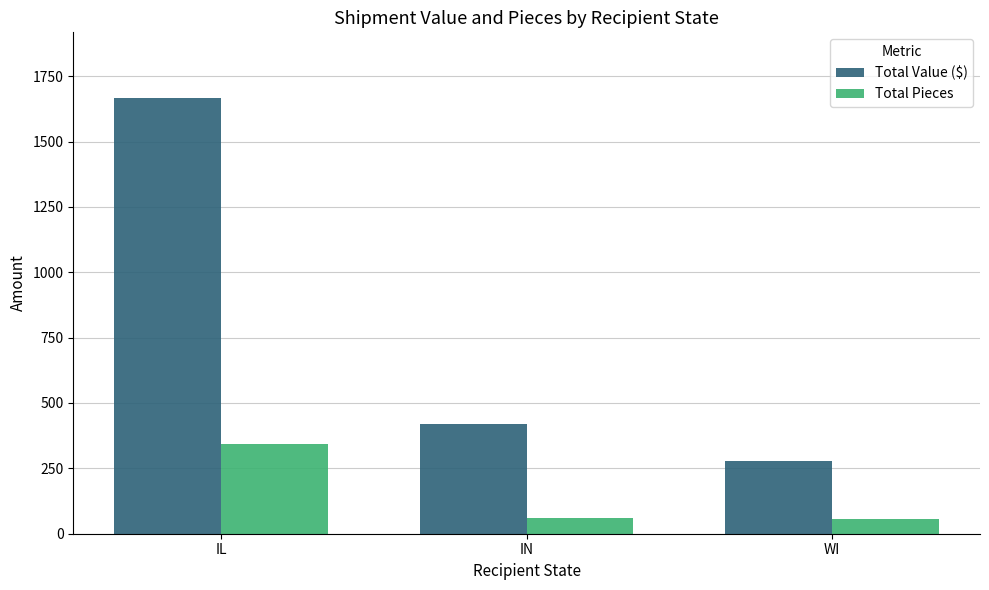

Which series has the largest total across all categories?

Total Value ($)